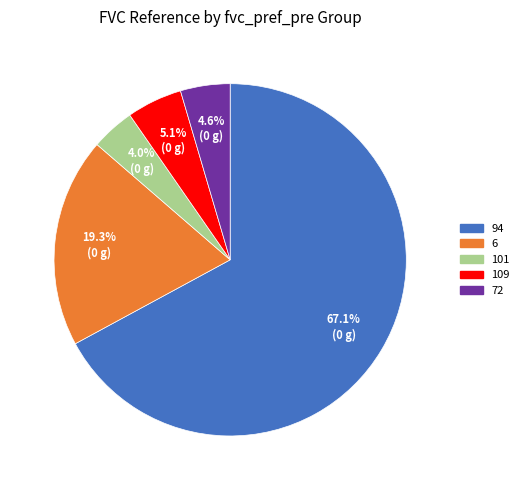

To the nearest percent, what is the average slice percentage?

20%